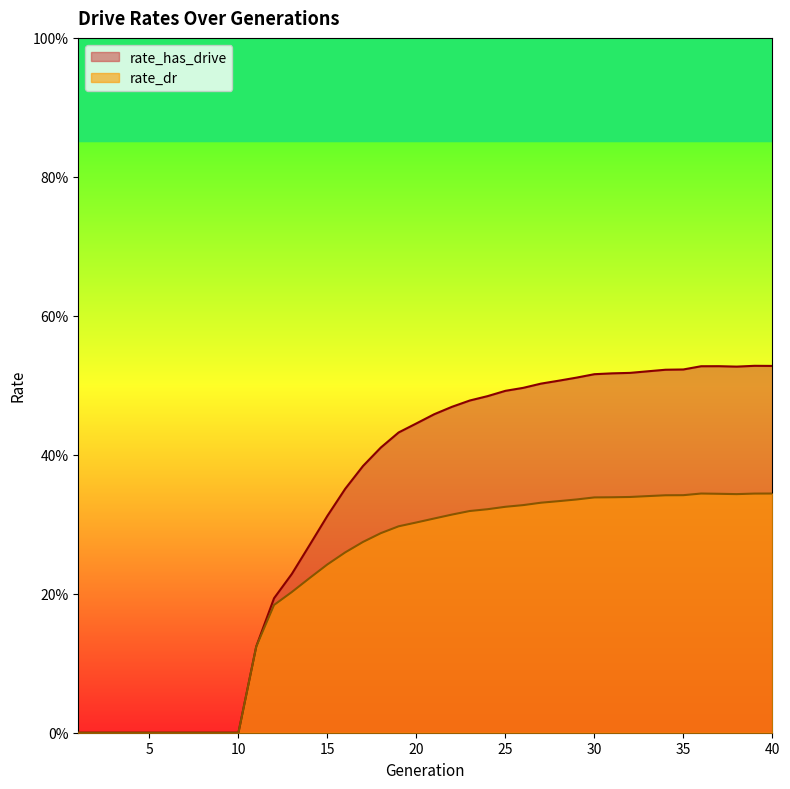

What is the sum of the rate_dr values at 8 and 33?

0.3